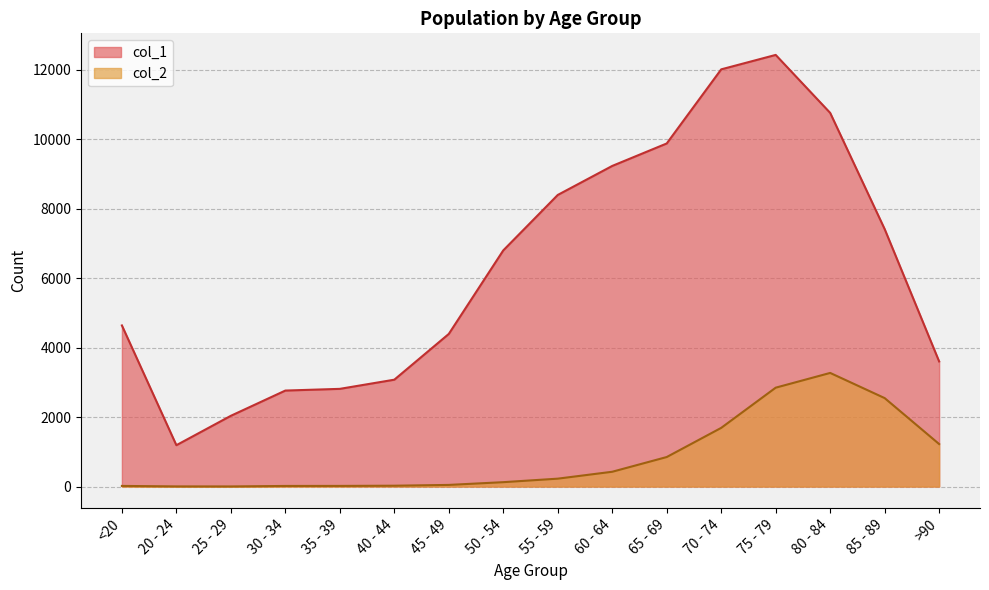

What is the highest value of the col_1 series?

12434